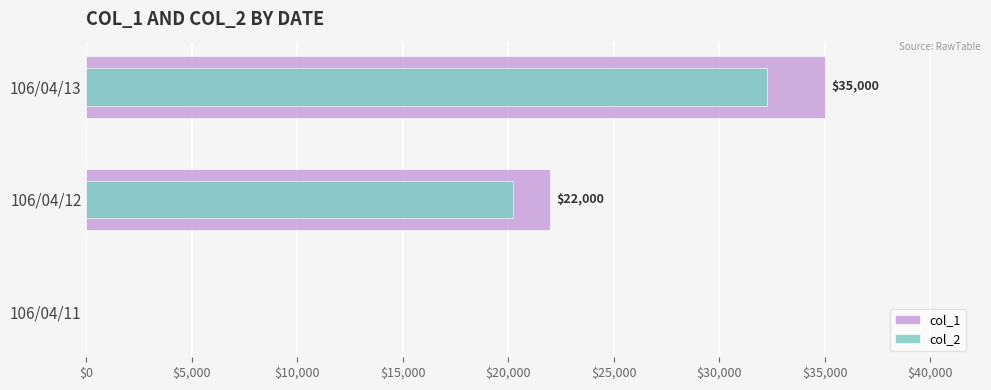

What are all the series names shown in the legend?

col_1, col_2